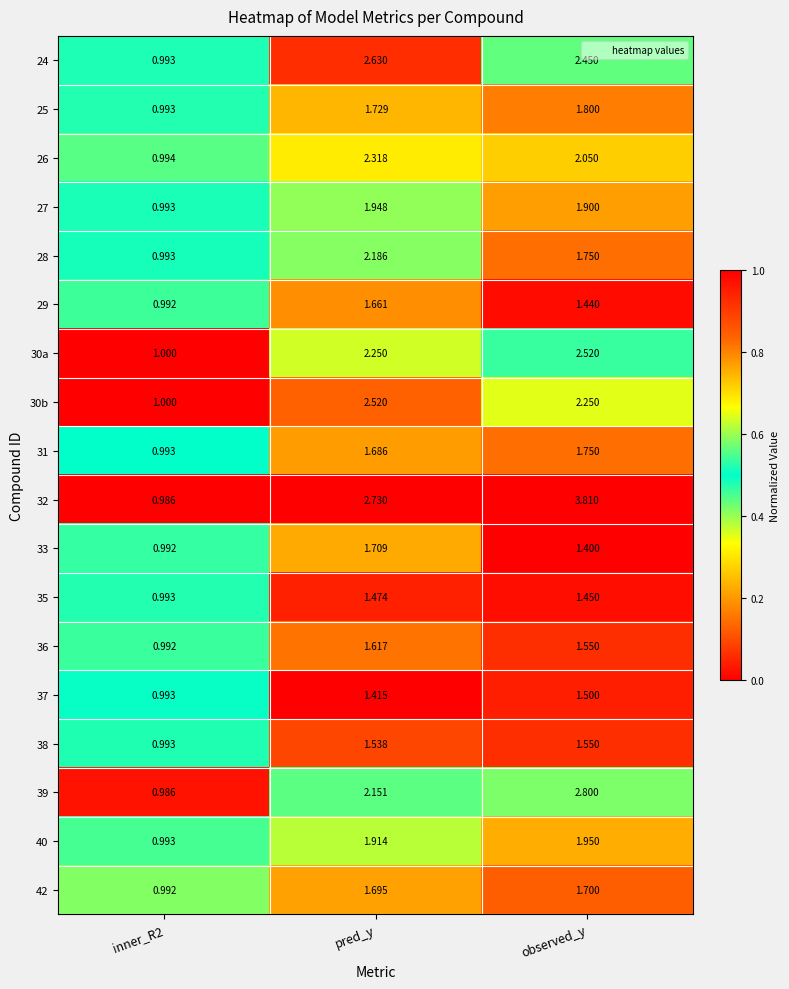

Which series has the largest total across all categories?

32